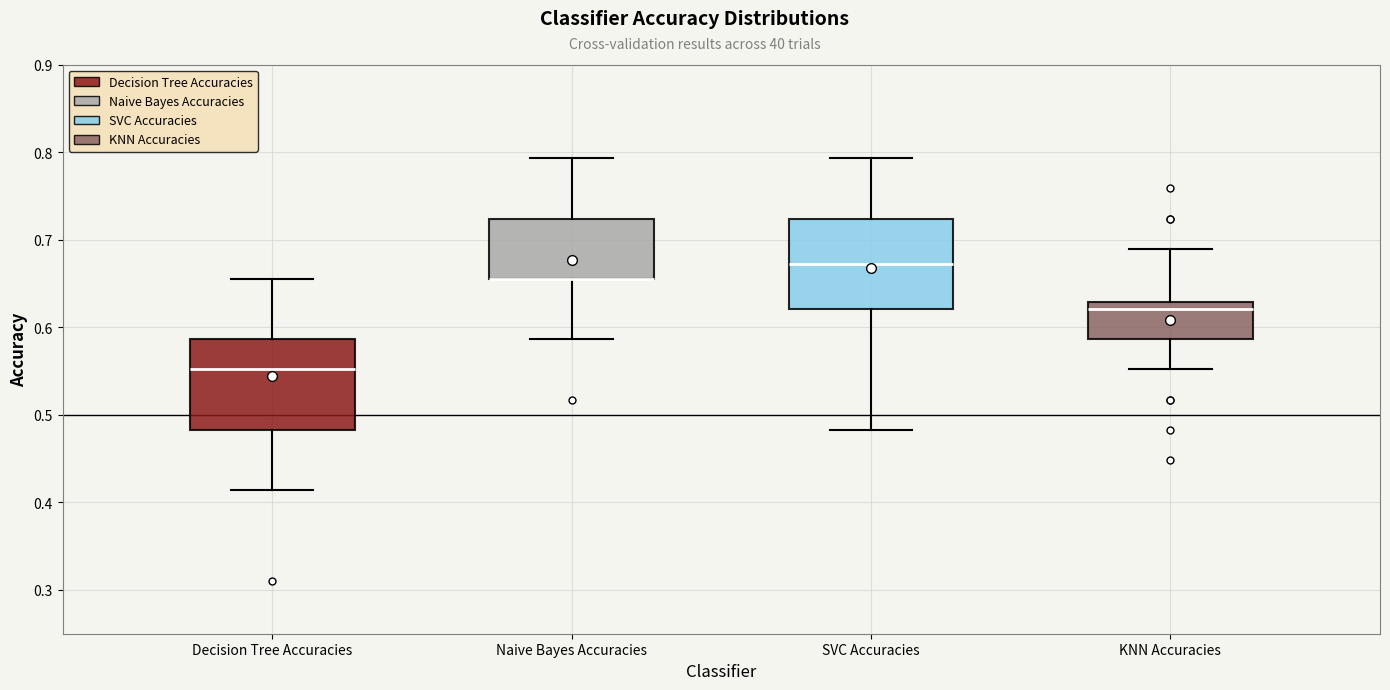

Where does the median line of the box for Decision Tree Accuracies sit on the y-axis? The values are not printed on the chart, so give them approximately, as read against the axis.

0.55